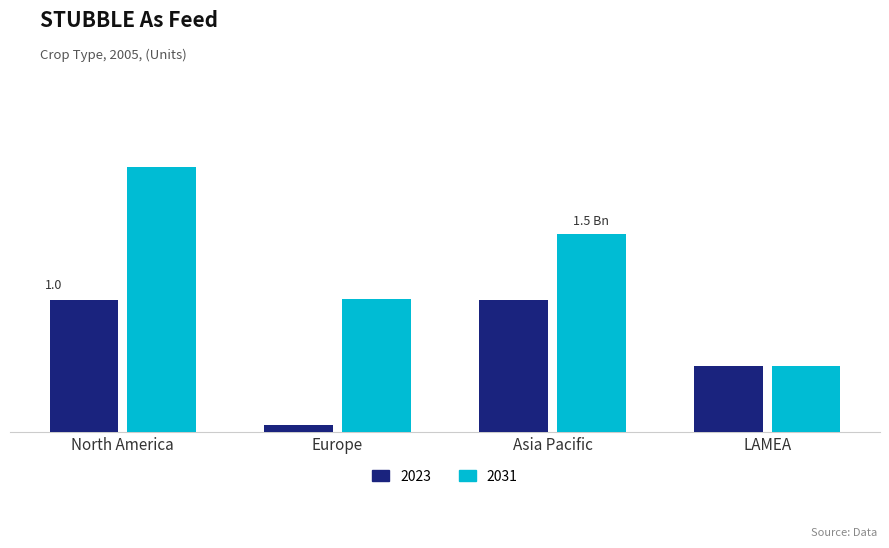

Where is 2031 nearest to the value 1?

Europe